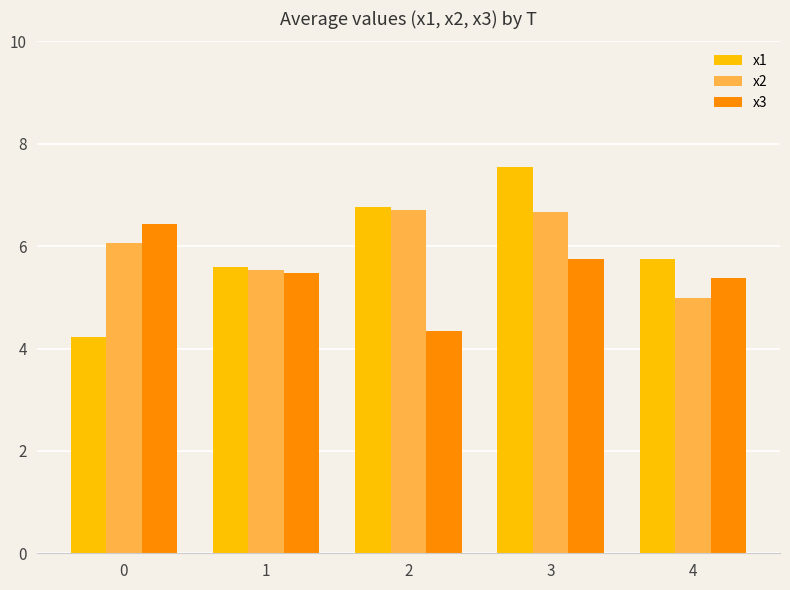

At which category is the sum across all series the highest?

3